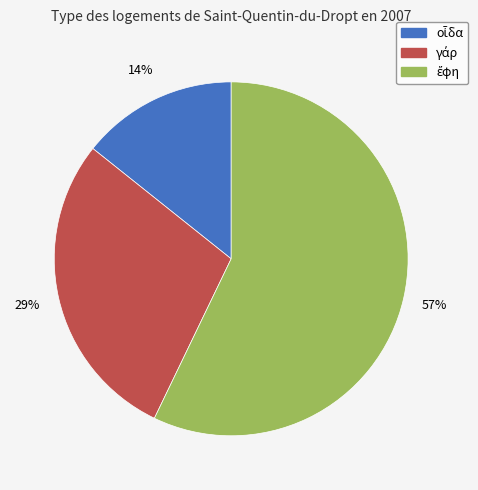

To the nearest percent, what is the average slice percentage?

33%